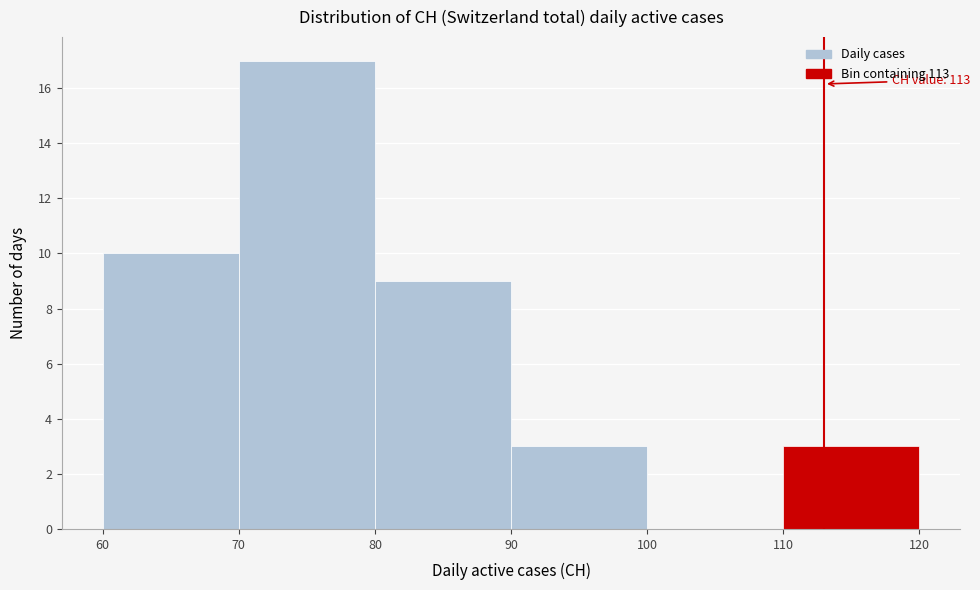

Which range on the x-axis has the tallest bar?

70 to 80